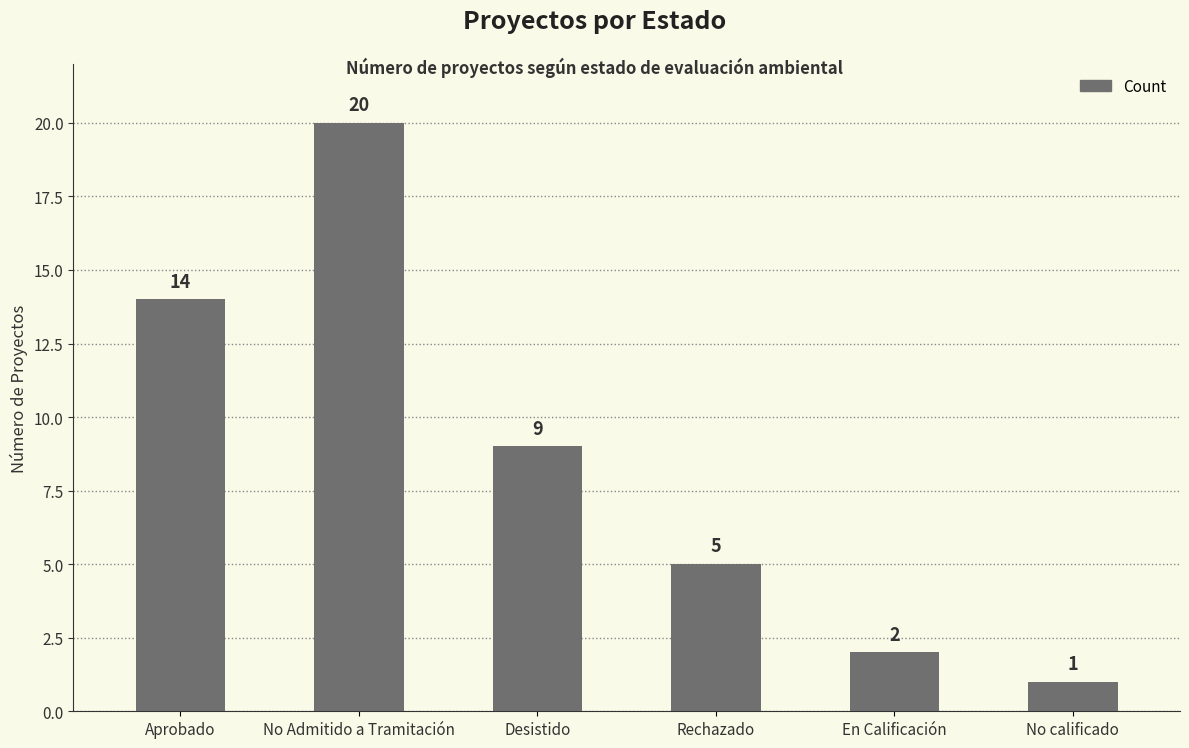

Does the chart contain any negative values?

No